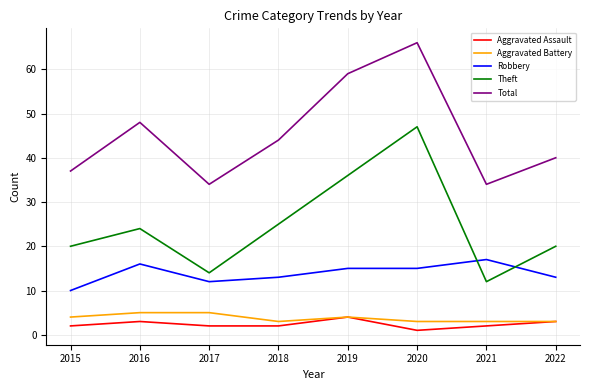

Which category has the highest value in the Theft series?

2020